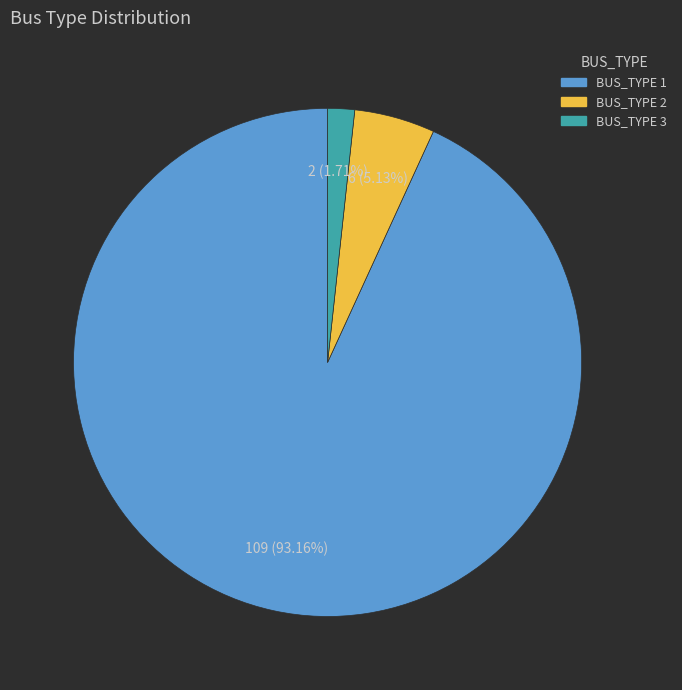

What is the ratio of the value at BUS_TYPE 3 to the value at BUS_TYPE 2?

0.3